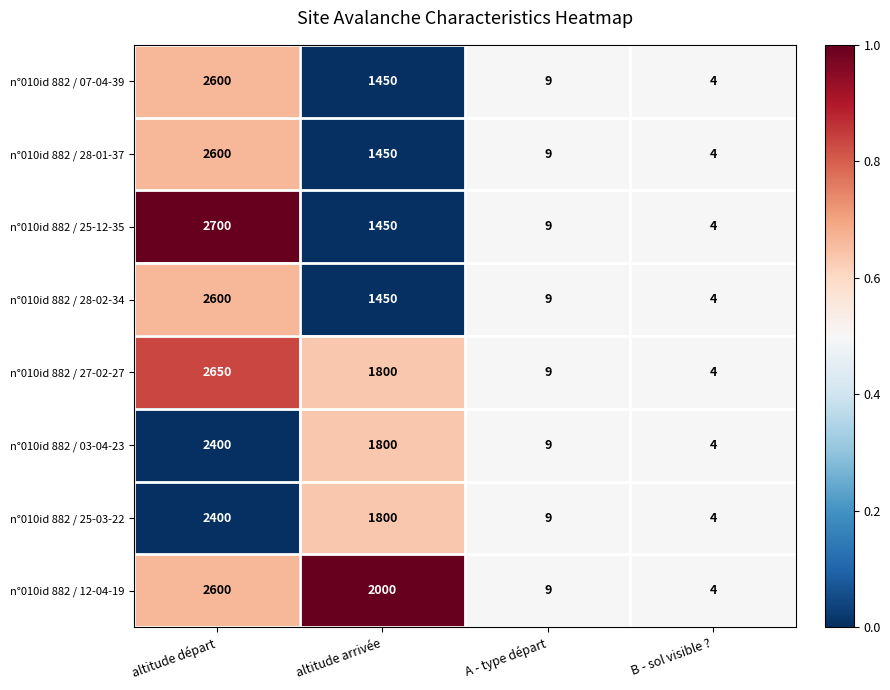

True or false: n°010id 882 / 28-01-37 has a value of 1817 at altitude départ.

False